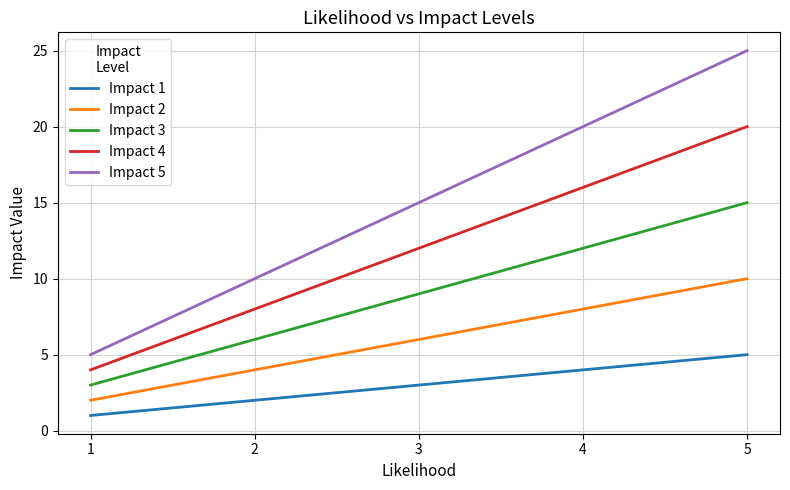

The value of Impact 5 at 5 is 25. True or false?

True